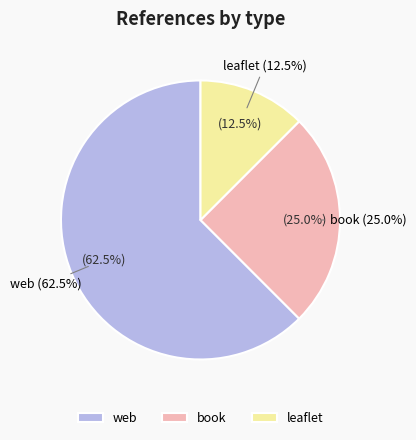

Is it true that web is 62% of the pie?

True